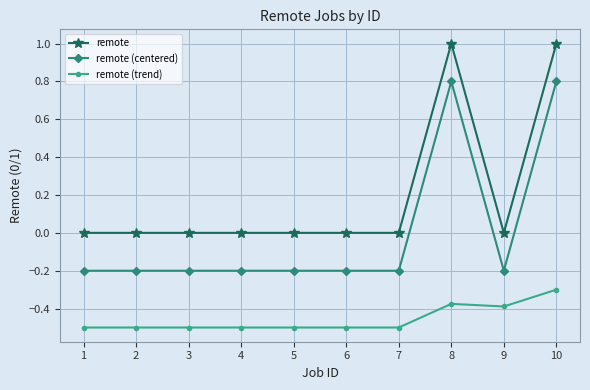

What is the difference between the maximum and minimum values in the remote (centered) series?

1.0